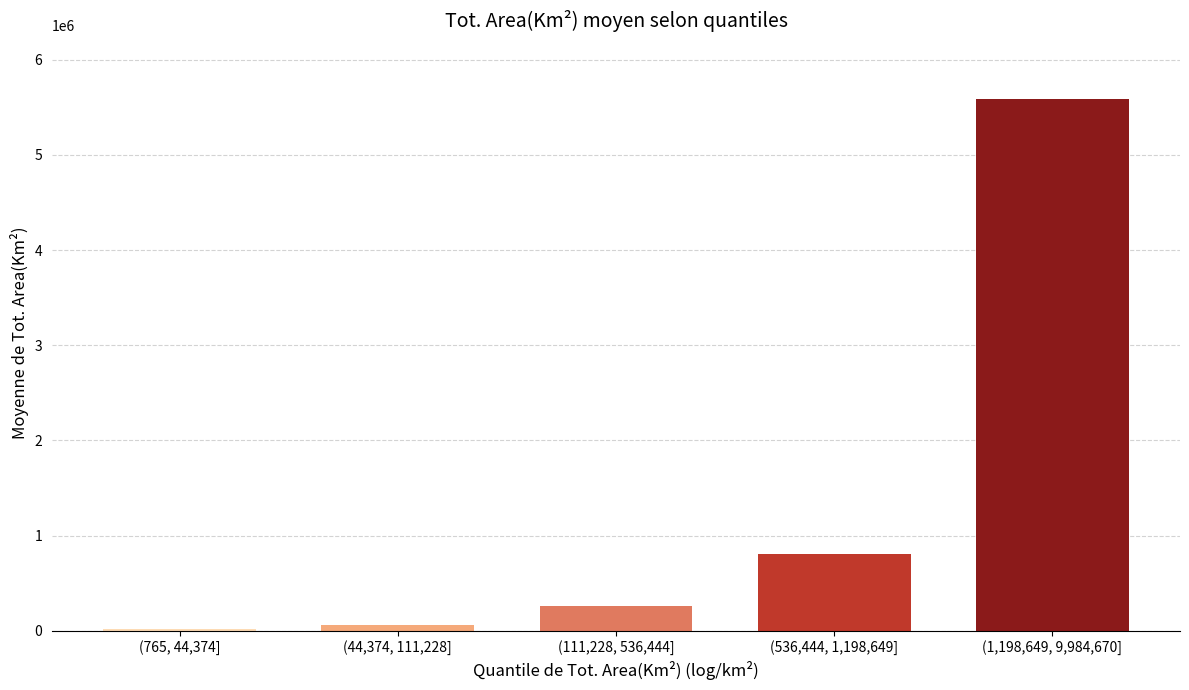

Reading right to left, list all the values displayed in this chart.

(1,198,649, 9,984,670]=5586302.6	(536,444, 1,198,649]=807673.0	(111,228, 536,444]=257843.0	(44,374, 111,228]=65802.0	(765, 44,374]=20629.0